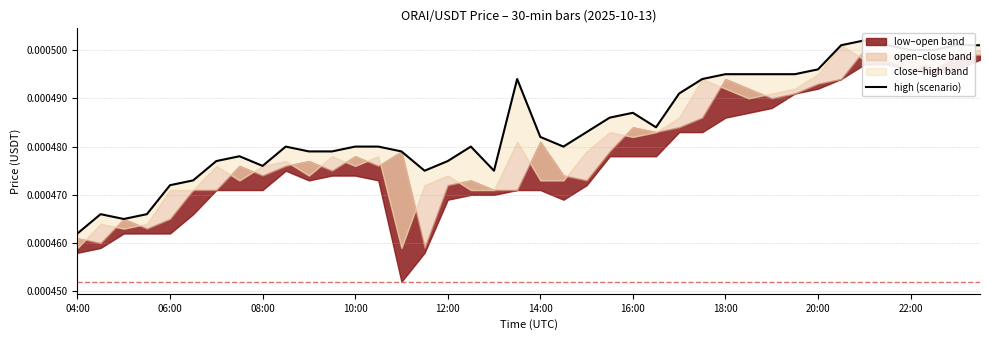

How many lines are shown in the chart?

1